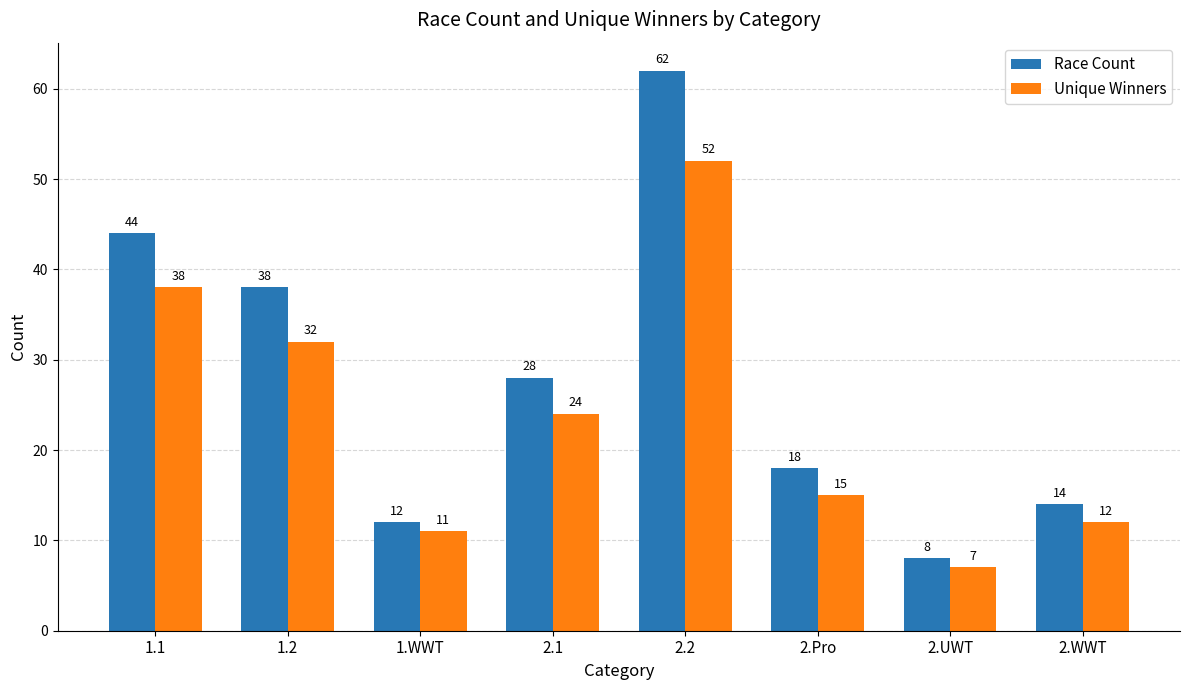

What is the difference between the Race Count values at 2.Pro and 2.1?

10